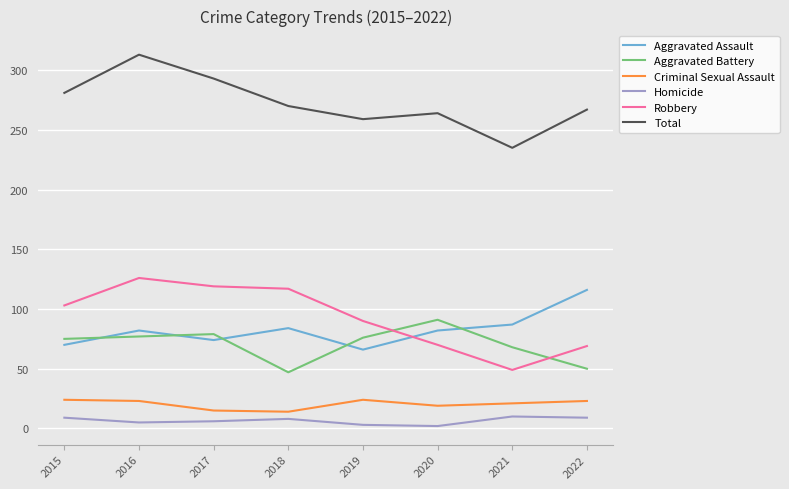

How many intersections are there between Robbery and Aggravated Assault?

1